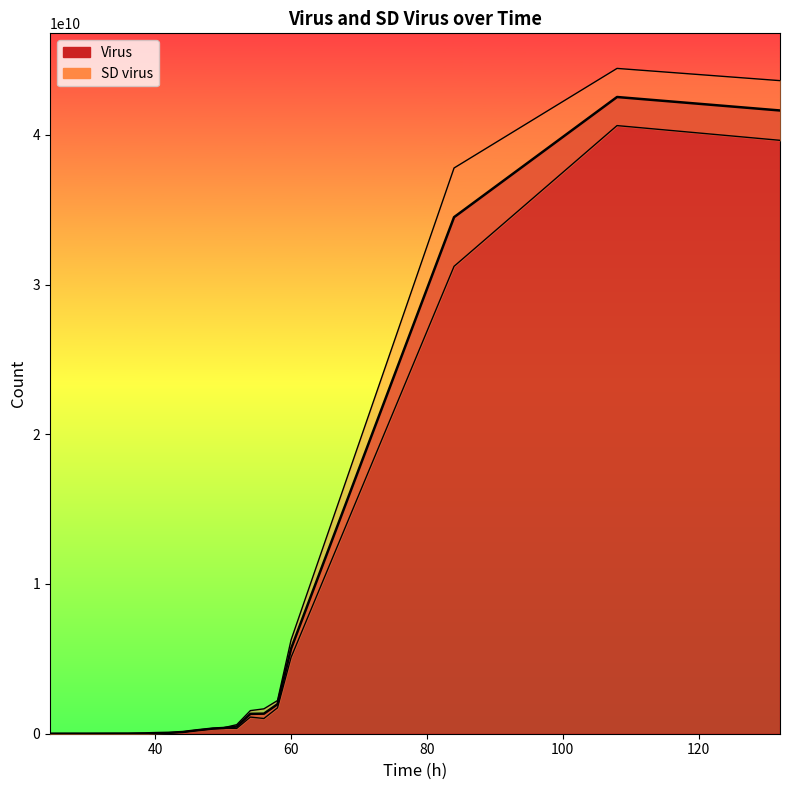

Is it true that the value at 20 is 19637354311.2?

False